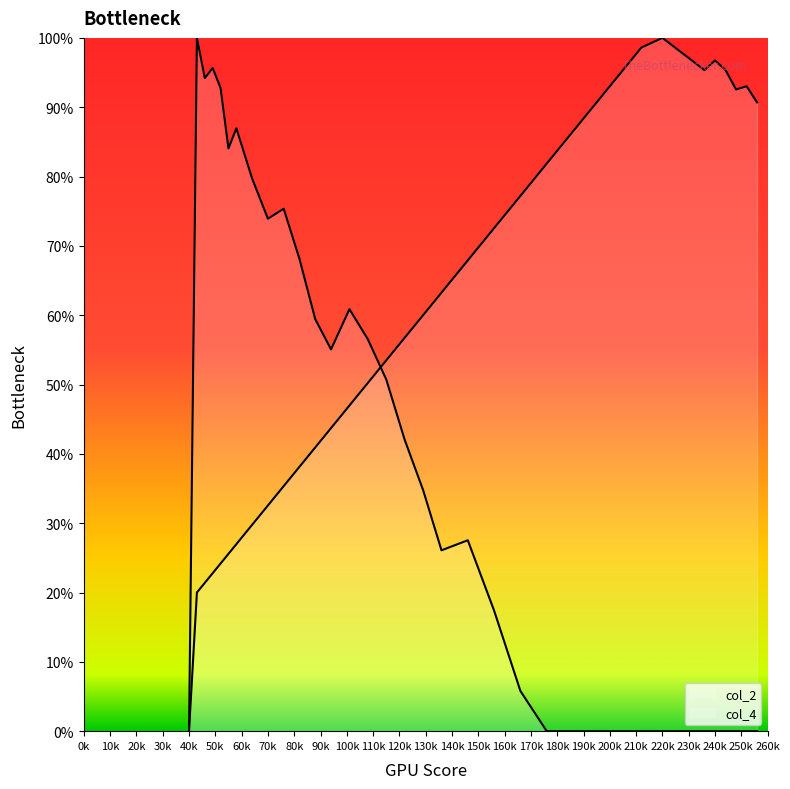

What is the total value across all series at 236?

95.3